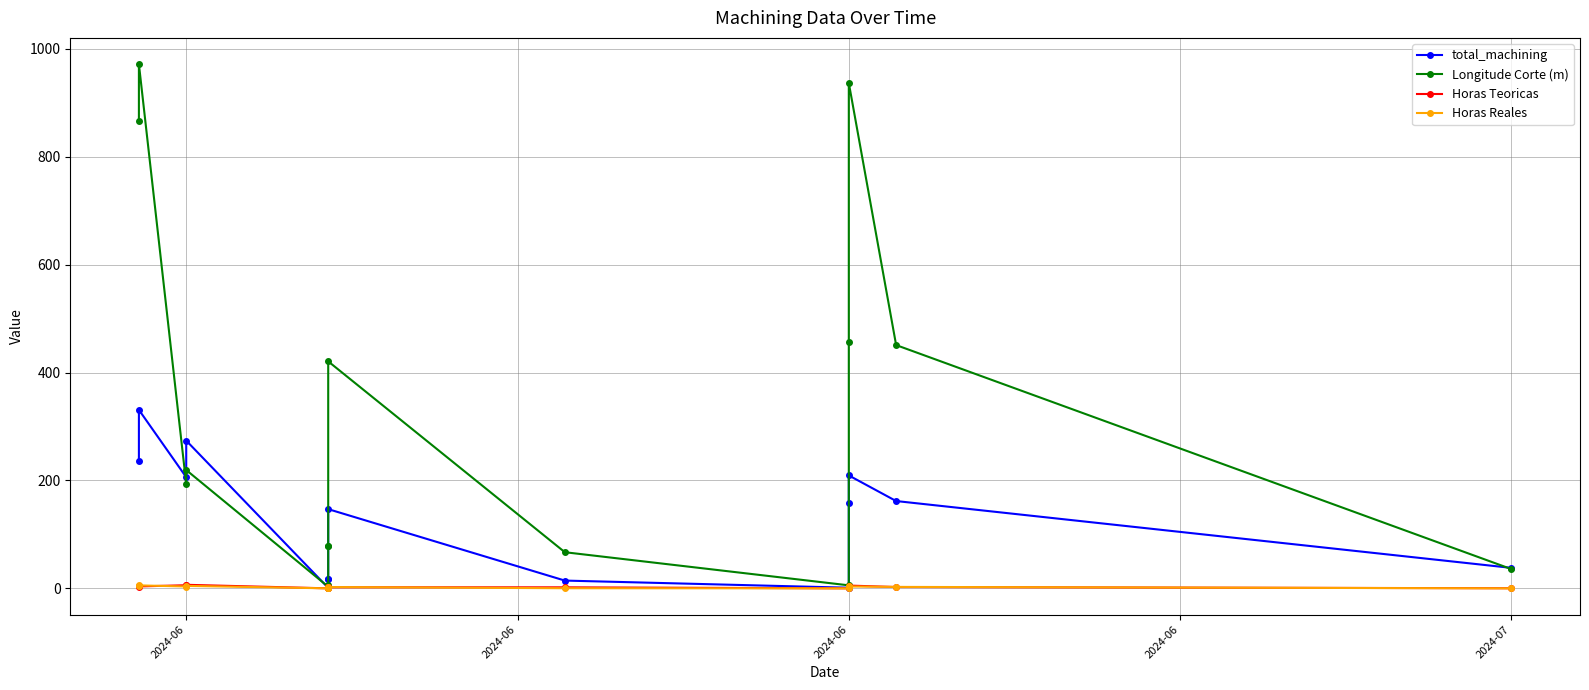

Is the value of Horas Reales at 13 greater than the value of Longitude Corte (m) at 2024-06?

No